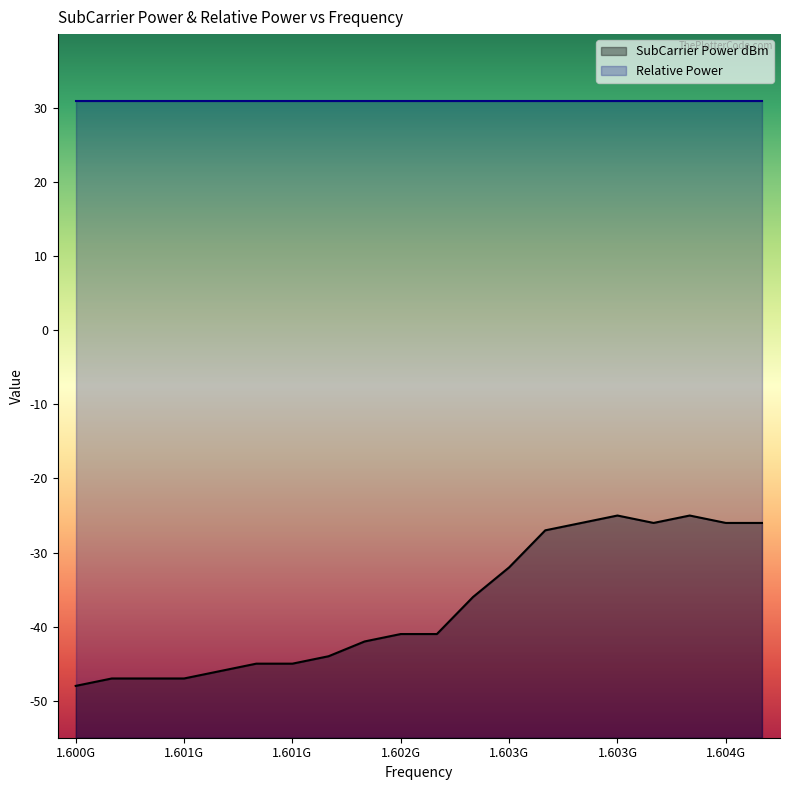

Which category has the lowest value across all series?

1.600G